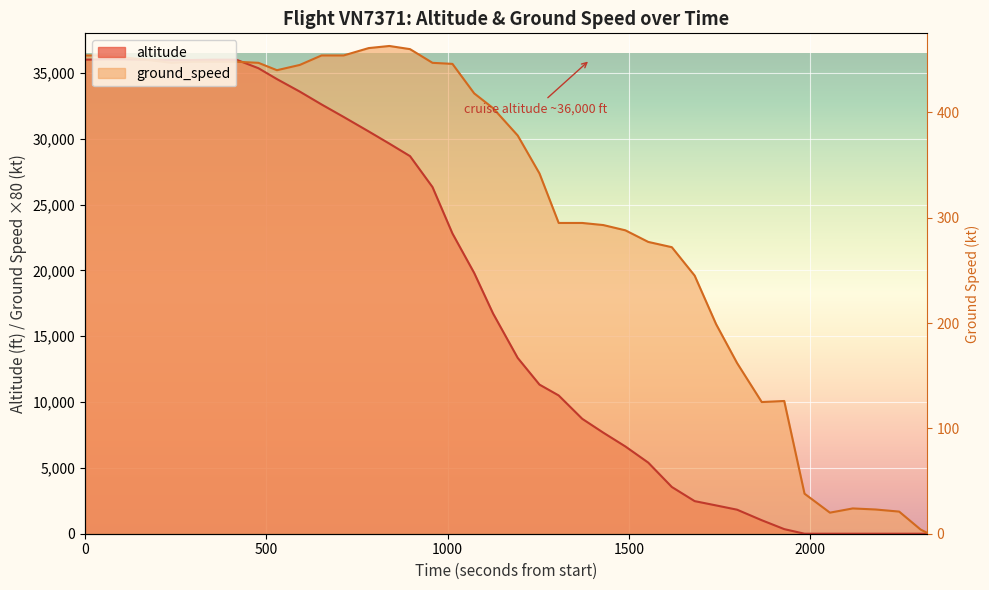

Reading left to right, what are all the values shown in this chart?

36000	36025	36025	36000	35975	35975	36000	36000	35350	34525	33575	32600	31650	30550	29625	28675	26325	22800	19800	16725	13350	11325	10500	8725	7675	6625	5400	3550	2475	2150	1825	1025	350	0	0	0	0	0	0	0